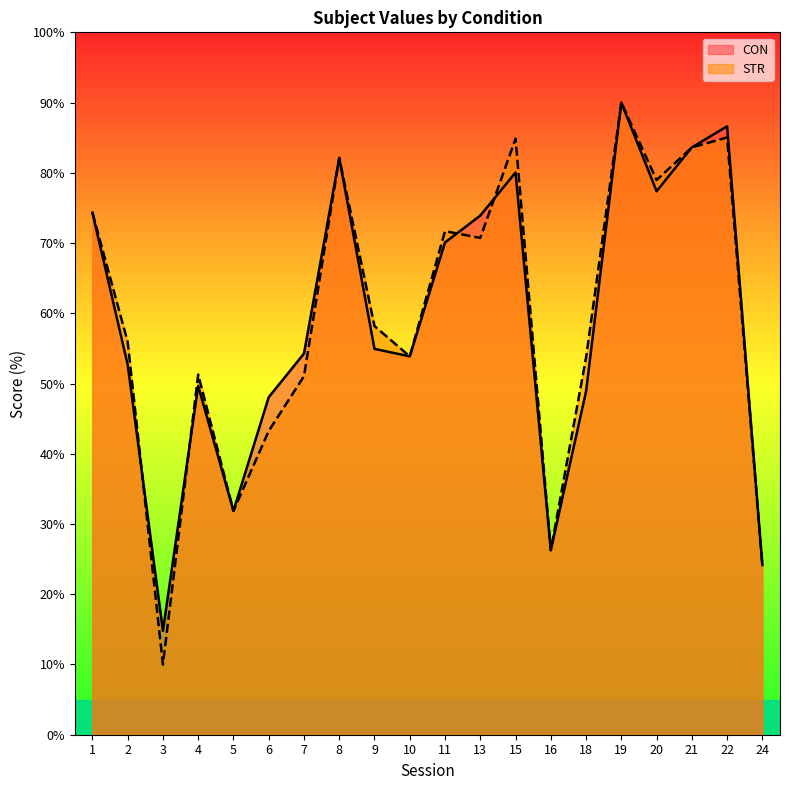

List the series in order of their peak value, highest first.

CON, STR